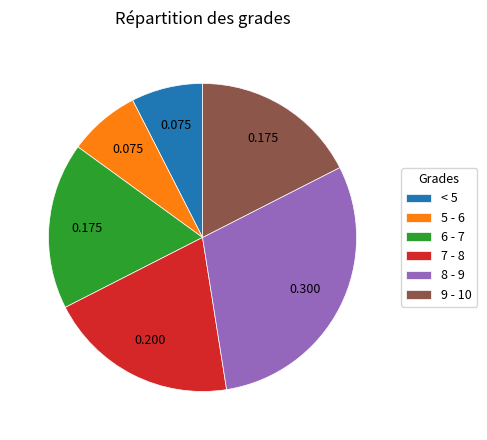

Is < 5 the majority of the pie?

No